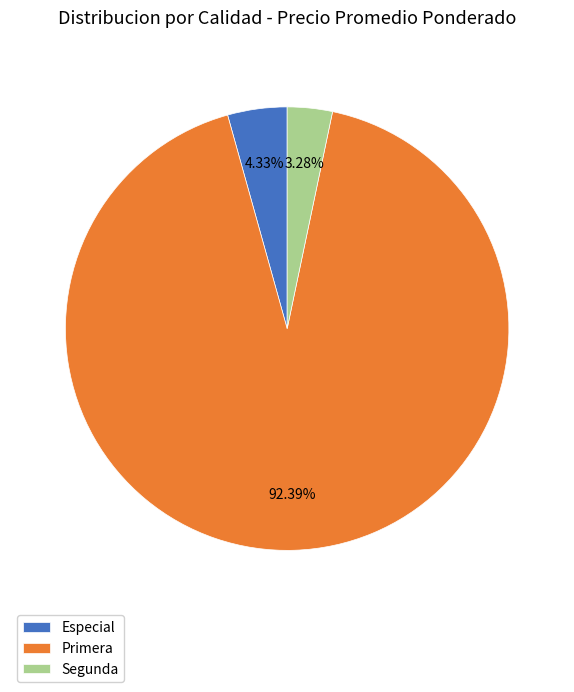

Does Especial account for over 50% of the chart?

No